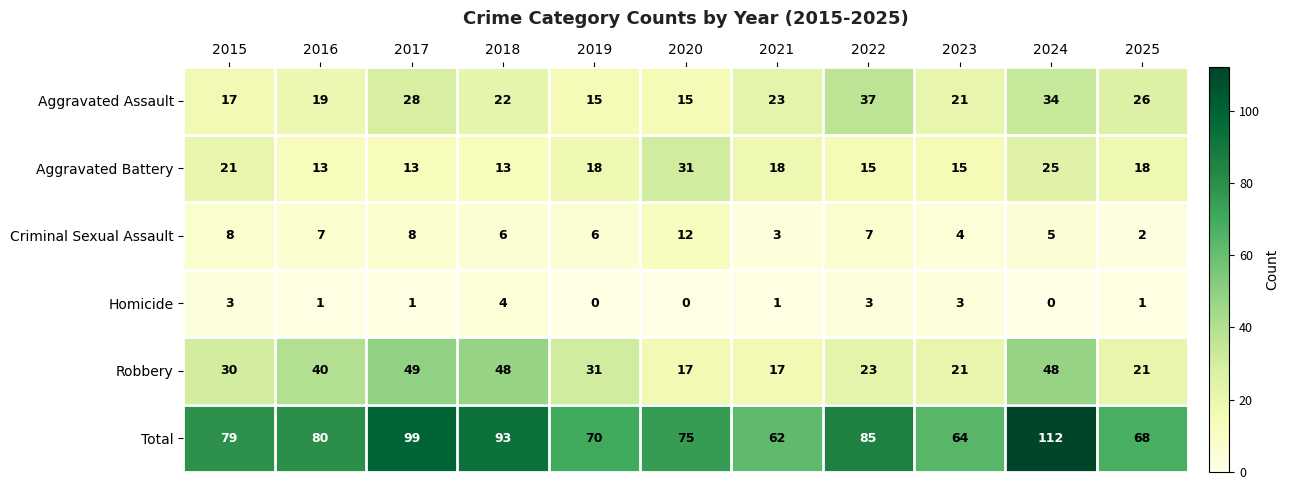

What is the total value across all series at 2024?

224